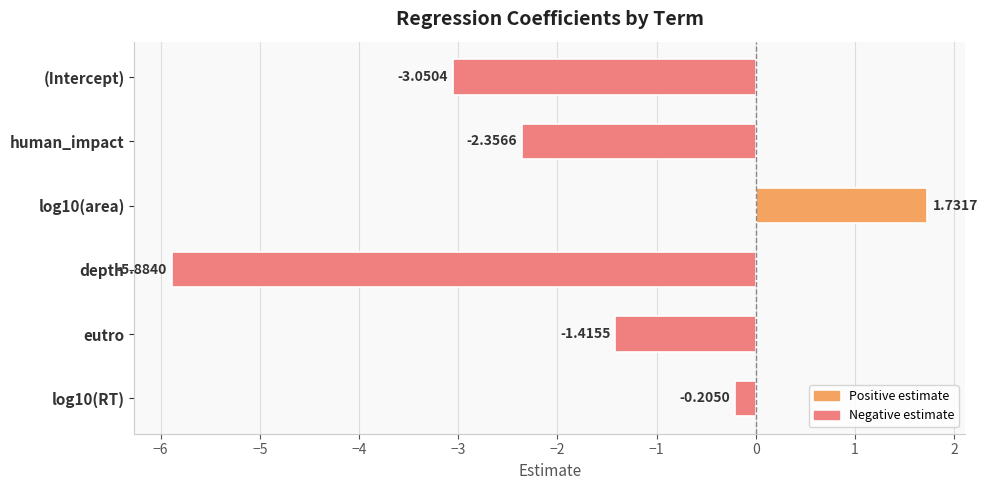

Between depth and human_impact, which is larger?

human_impact